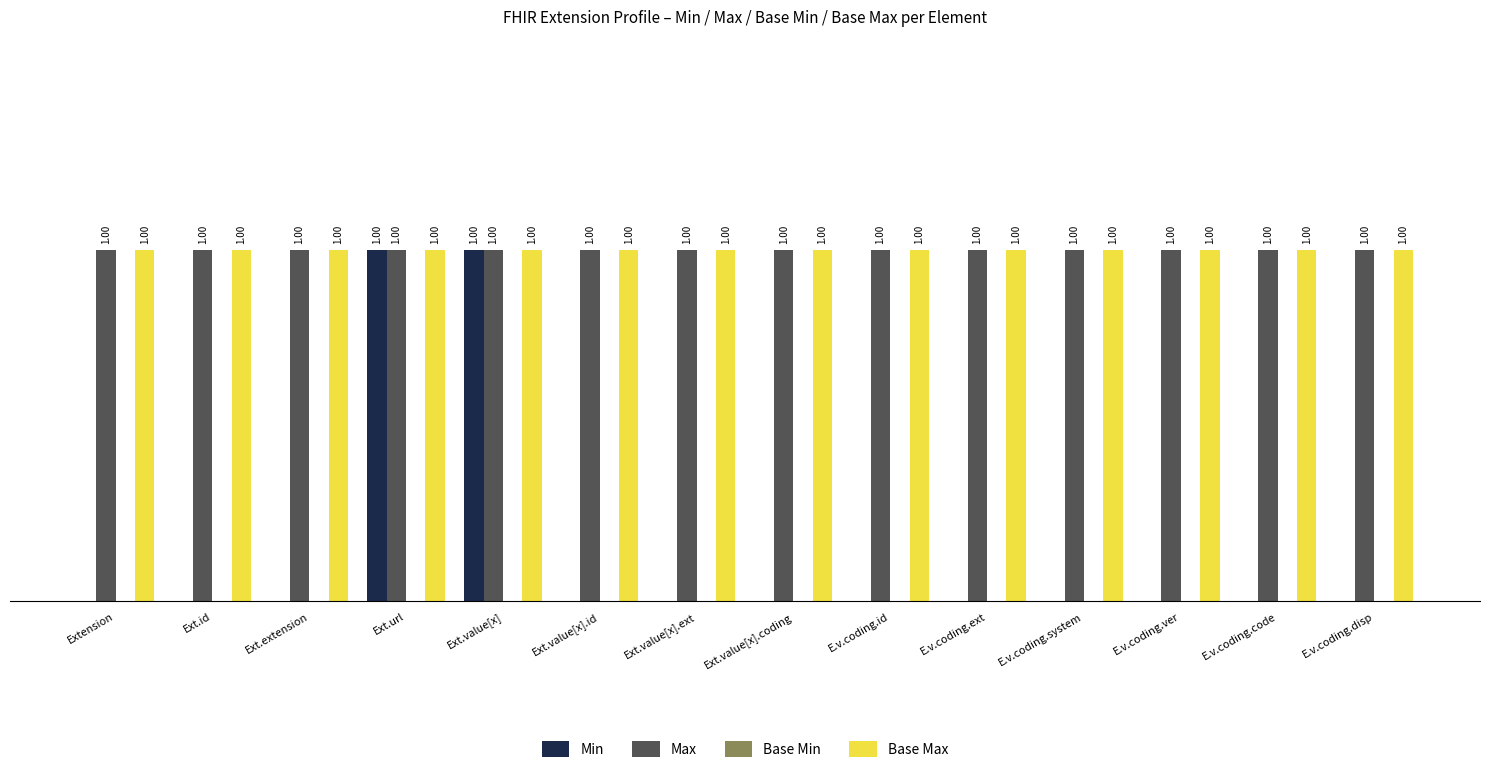

Which series changed the most between Ext.value[x] and E.v.coding.ver?

Min